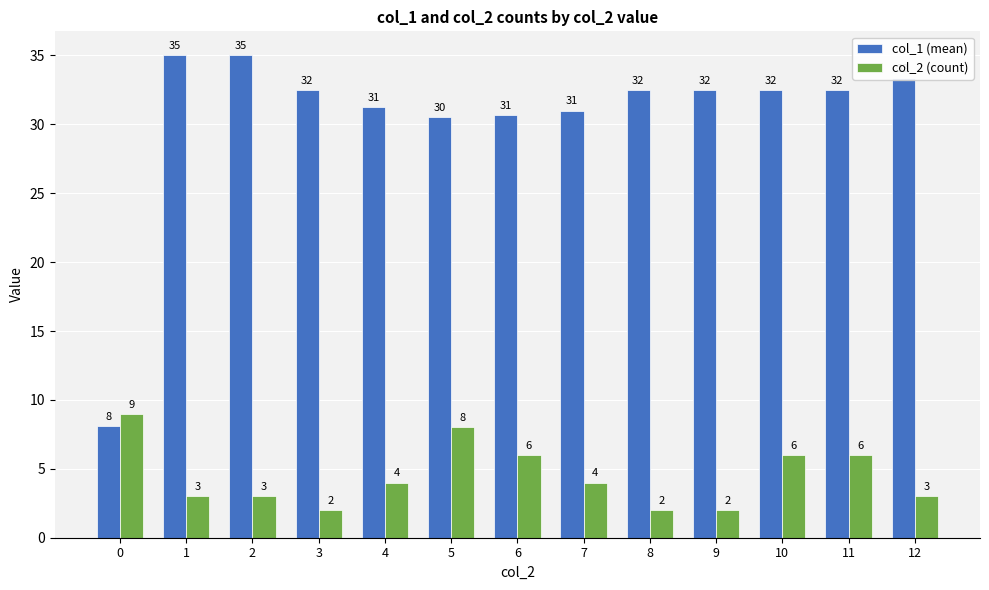

Which series has the widest spread of values?

col_1 (mean)